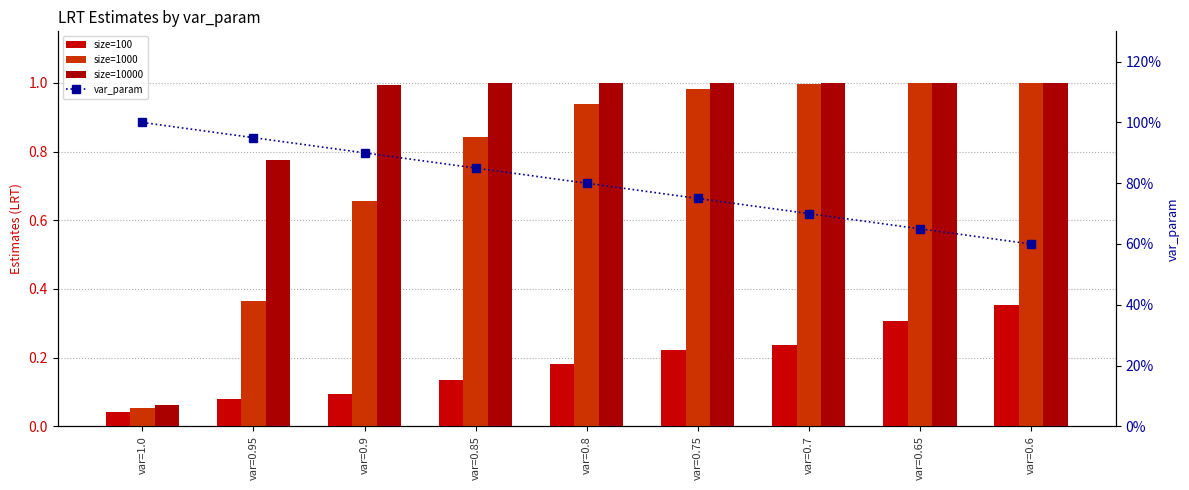

What is the label of the 7th bar from the left?

var=0.7